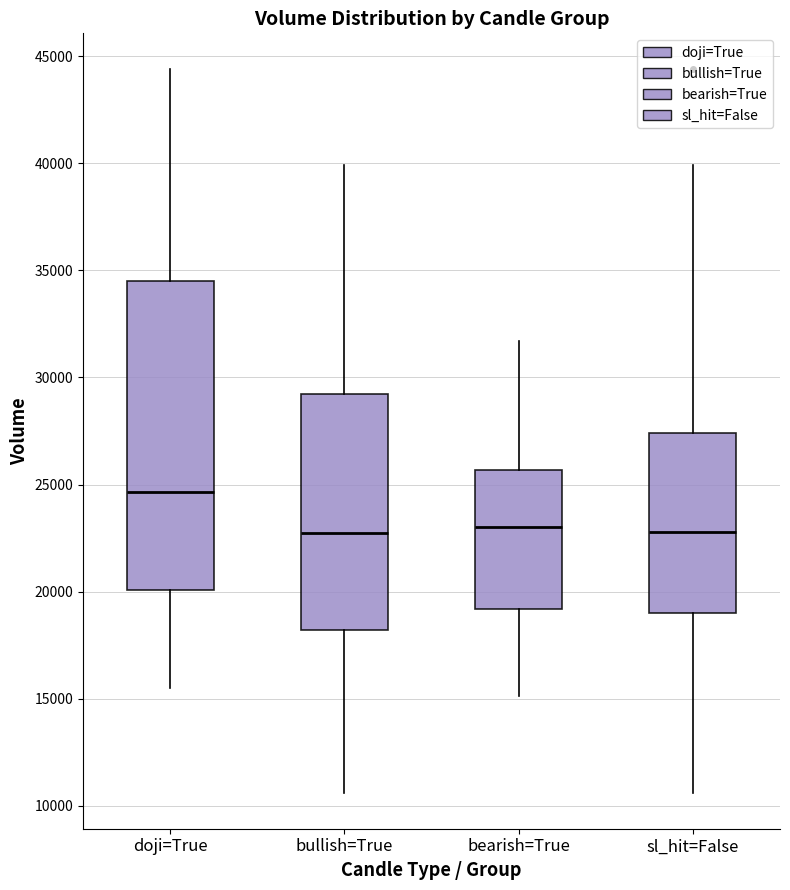

Reading left to right, read every box against the y-axis: the position of its median line, the range the box covers, and the ends of its whiskers. The values are not printed on the chart, so give them approximately, as read against the axis.

doji=True: median 24500, box 20000 to 34500, whiskers 15500 to 44500
bullish=True: median 22500, box 18000 to 29000, whiskers 10500 to 40000
bearish=True: median 23000, box 19000 to 25500, whiskers 15000 to 31500
sl_hit=False: median 23000, box 19000 to 27500, whiskers 10500 to 40000